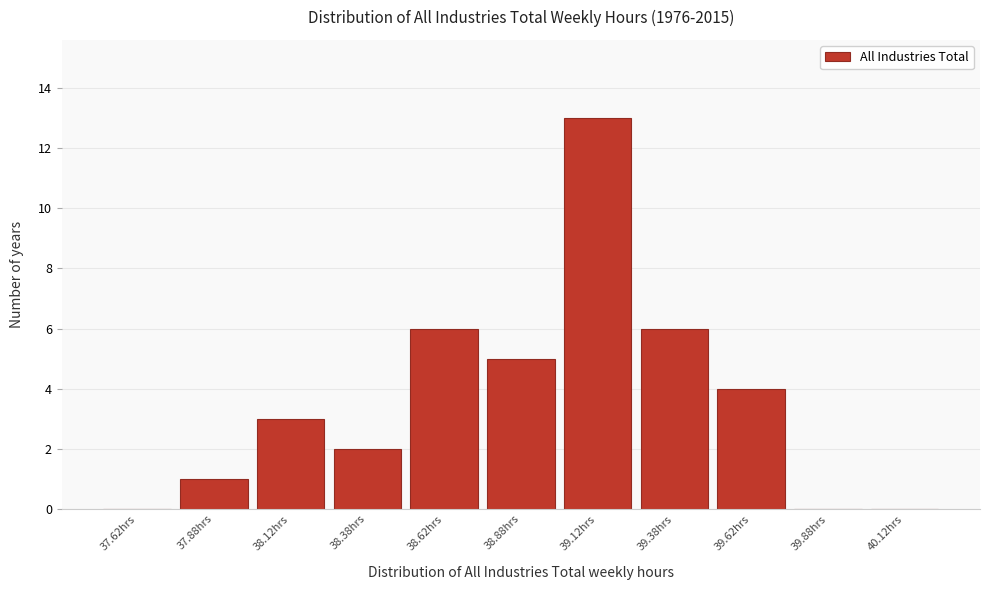

Reading left to right, list every bar in this chart as the range it spans on the x-axis followed by its height. The values are not printed on the chart, so give them approximately, as read against the axis.

37.50 to 37.75: 0
37.75 to 38.00: 1
38.00 to 38.25: 3
38.25 to 38.50: 2
38.50 to 38.75: 6
38.75 to 39.00: 5
39.00 to 39.25: 13
39.25 to 39.50: 6
39.50 to 39.75: 4
39.75 to 40.00: 0
40.00 to 40.25: 0